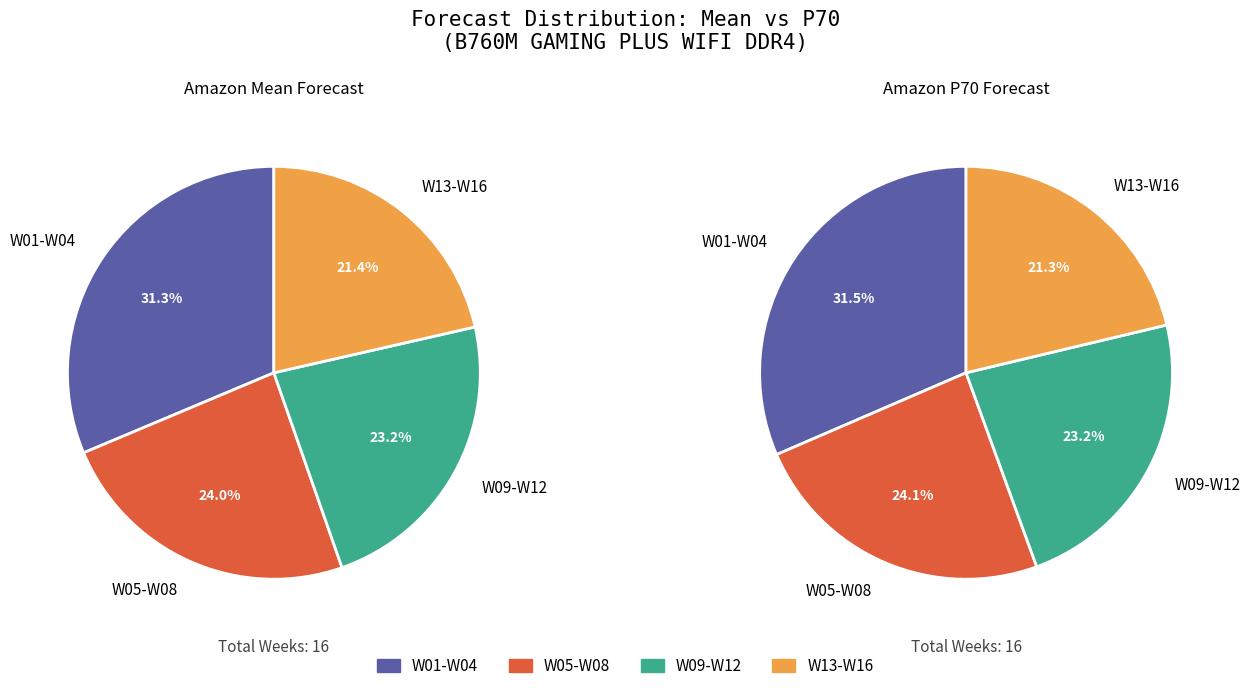

Rank the series by their maximum value, from lowest to highest.

values_mean, values_p70